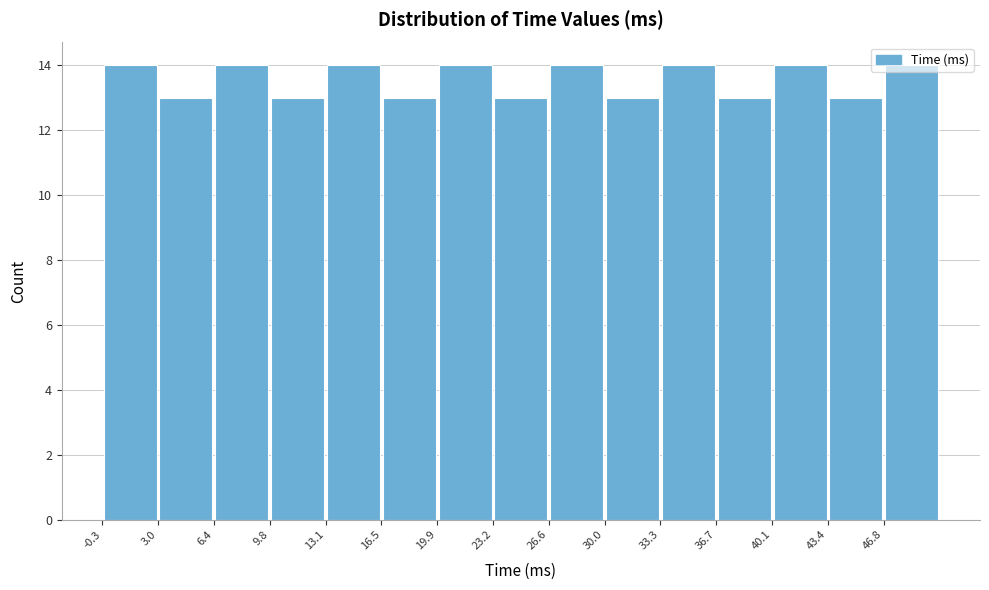

How tall is the bar that spans 36.5 to 40.0 on the x-axis? Neither the bar edges nor the heights are printed on the chart, so give them approximately, as read against the axes.

13